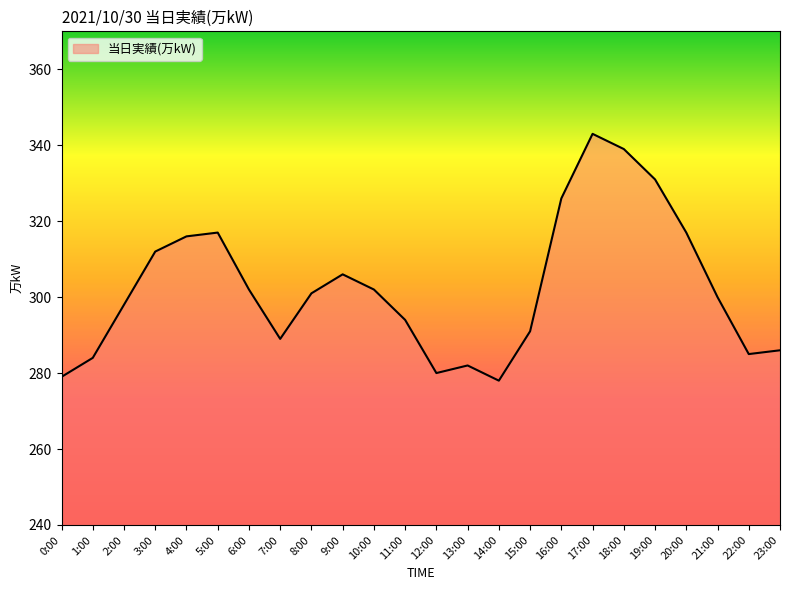

What position from the right is 4:00?

20